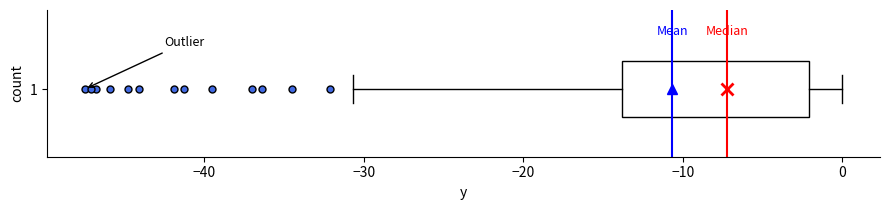

Where does the left whisker of the box at y = 1 end on the x-axis? The values are not printed on the chart, so give them approximately, as read against the axis.

-31